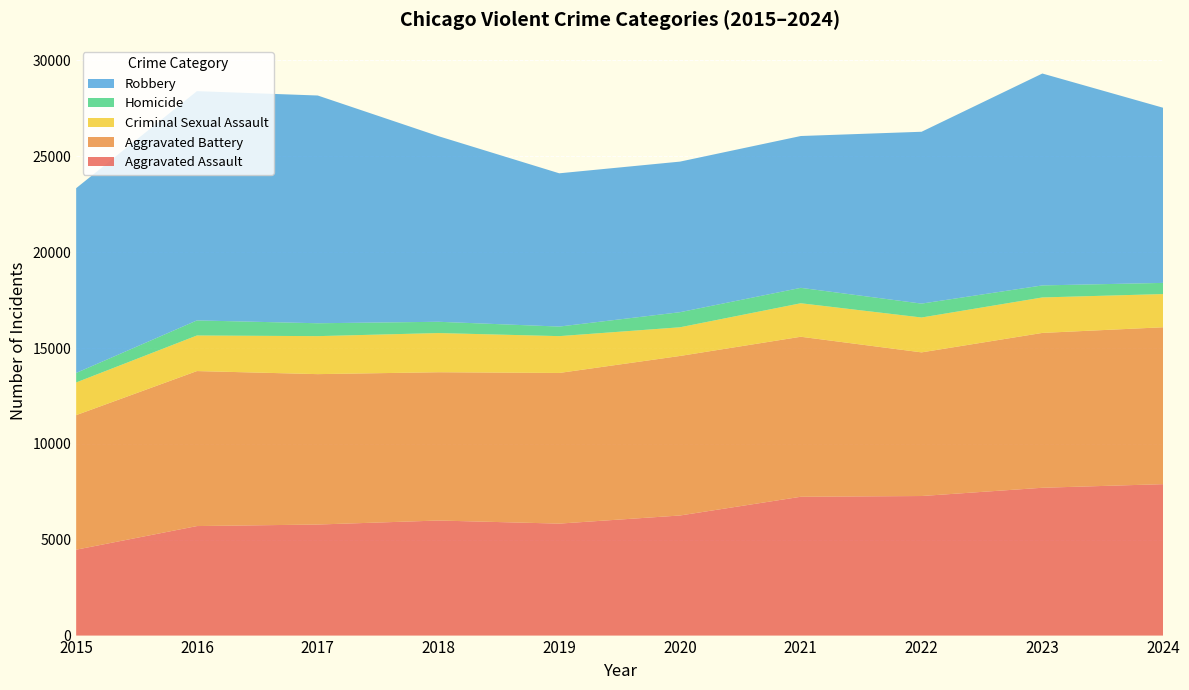

Reading left to right, transcribe all the data shown in this chart.

Aggravated Assault: 2015=4480	2016=5713	2017=5793	2018=6002	2019=5841	2020=6265	2021=7242	2022=7280	2023=7711	2024=7899
Aggravated Battery: 2015=7019	2016=8085	2017=7845	2018=7735	2019=7858	2020=8321	2021=8346	2022=7493	2023=8077	2024=8184
Criminal Sexual Assault: 2015=1705	2016=1856	2017=1982	2018=2044	2019=1921	2020=1496	2021=1747	2022=1819	2023=1850	2024=1732
Homicide: 2015=496	2016=786	2017=672	2018=588	2019=499	2020=787	2021=804	2022=725	2023=628	2024=582
Robbery: 2015=9638	2016=11960	2017=11880	2018=9681	2019=7995	2020=7855	2021=7920	2022=8964	2023=11053	2024=9136